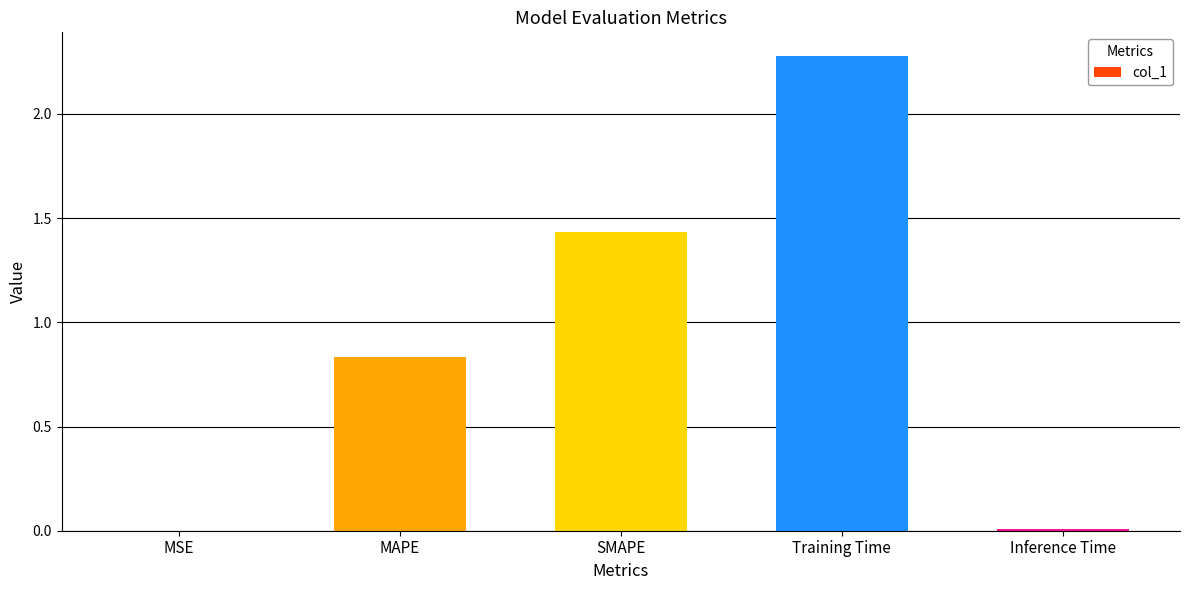

True or false: the data shows 0.4 at SMAPE.

False